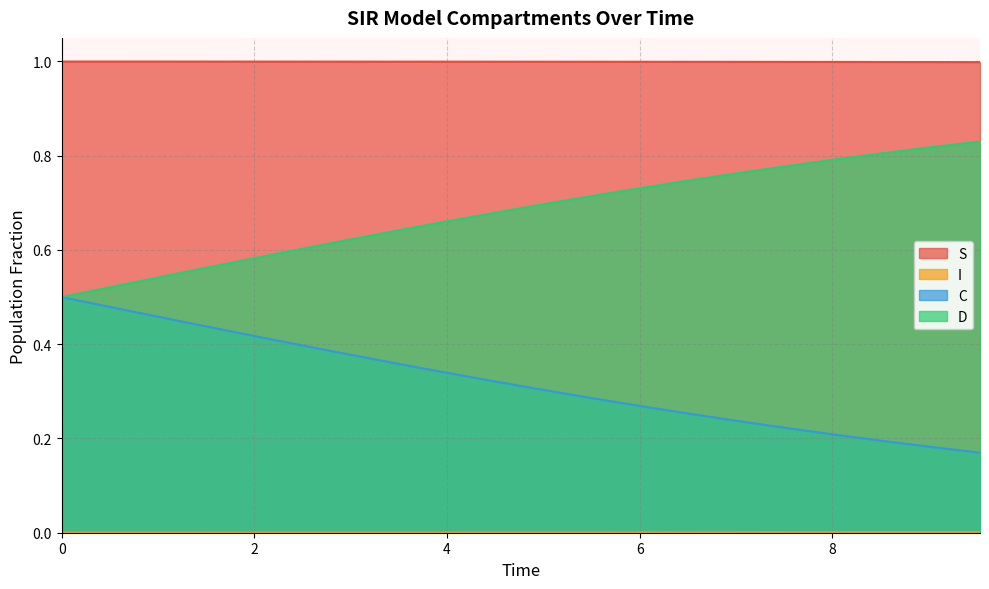

Rank the categories by I value from highest to lowest.

9.531772575250836, 9.03010033444816, 8.528428093645484, 8.02675585284281, 7.525083612040134, 7.023411371237458, 6.521739130434782, 6.020066889632107, 5.518394648829432, 5.016722408026756, 4.51505016722408, 4.013377926421405, 3.511705685618729, 3.0100334448160533, 2.508361204013378, 2.0066889632107023, 1.5050167224080266, 1.0033444816053512, 0.5016722408026756, 0.0